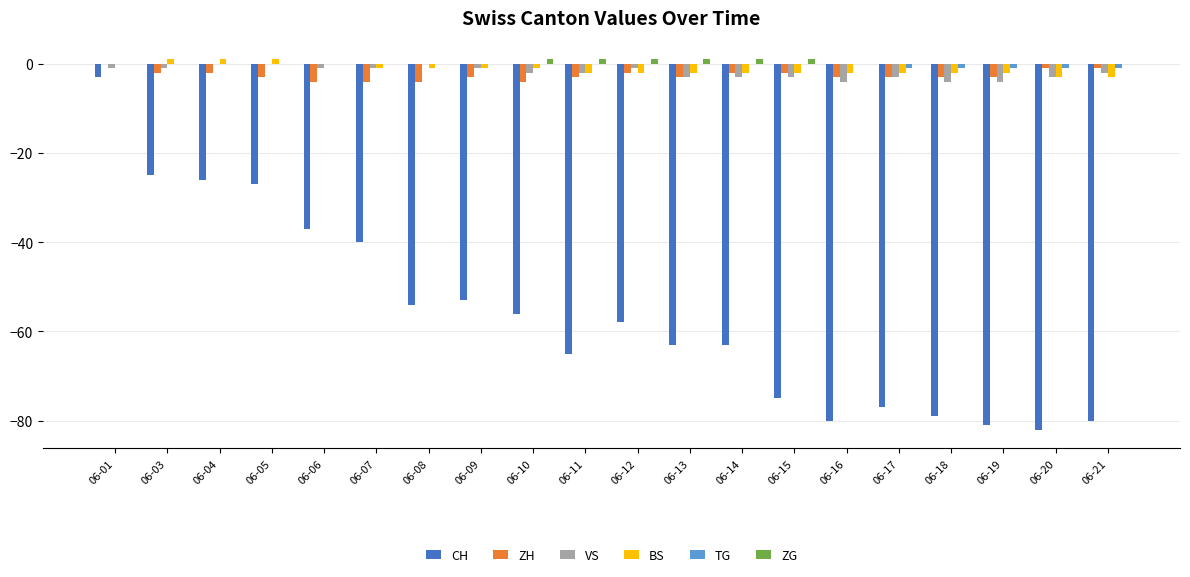

What is the difference between the BS values at 06-03 and 06-08?

2